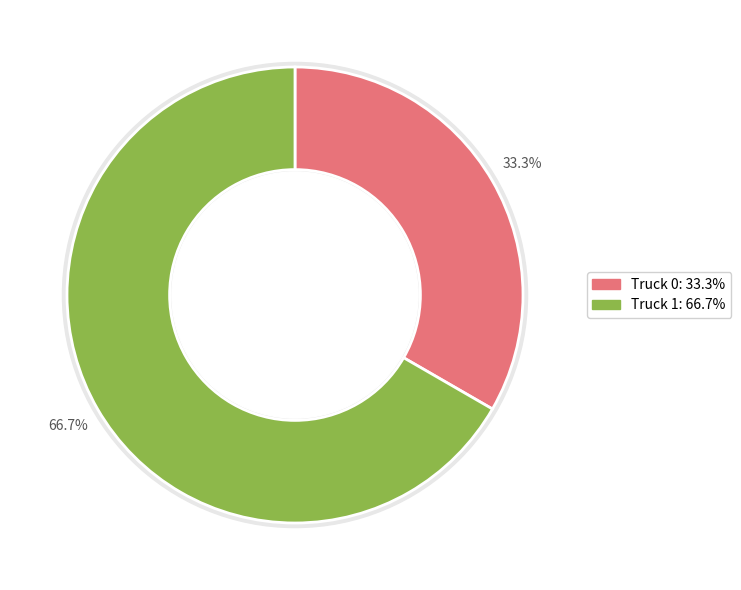

To the nearest percent, what is the combined percentage of Truck 1 and Truck 0?

100%